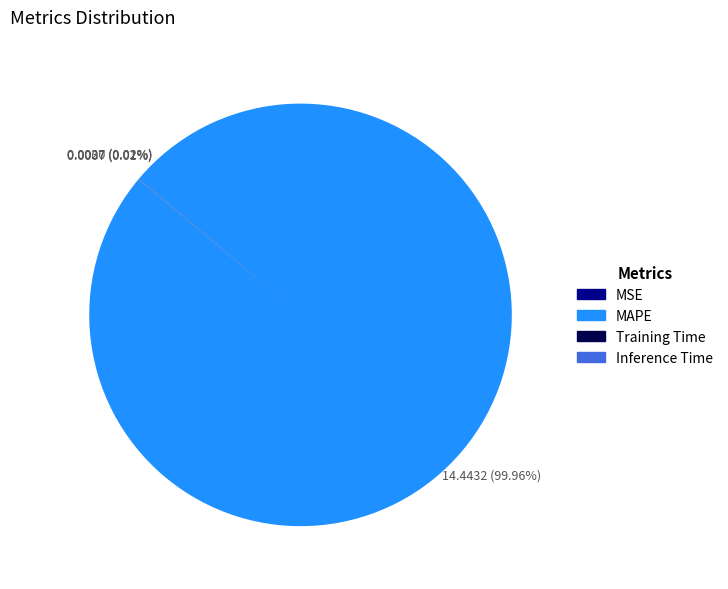

To the nearest percent, what is the average slice percentage?

25%